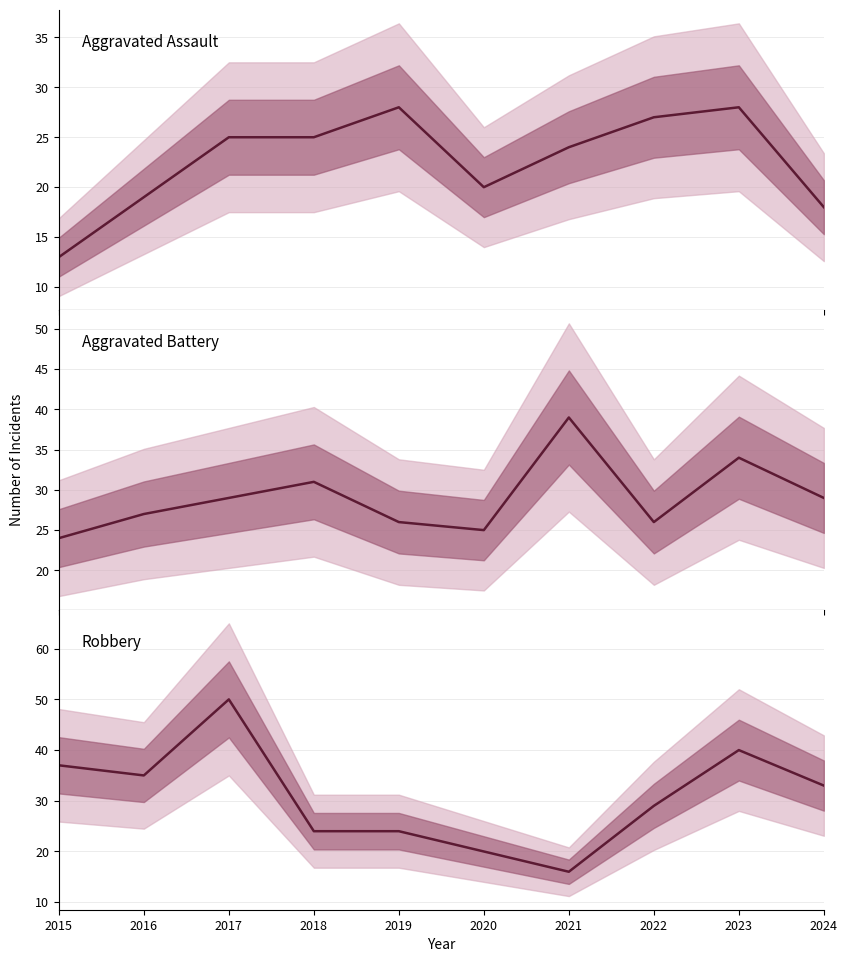

Which series has the largest total across all categories?

Robbery